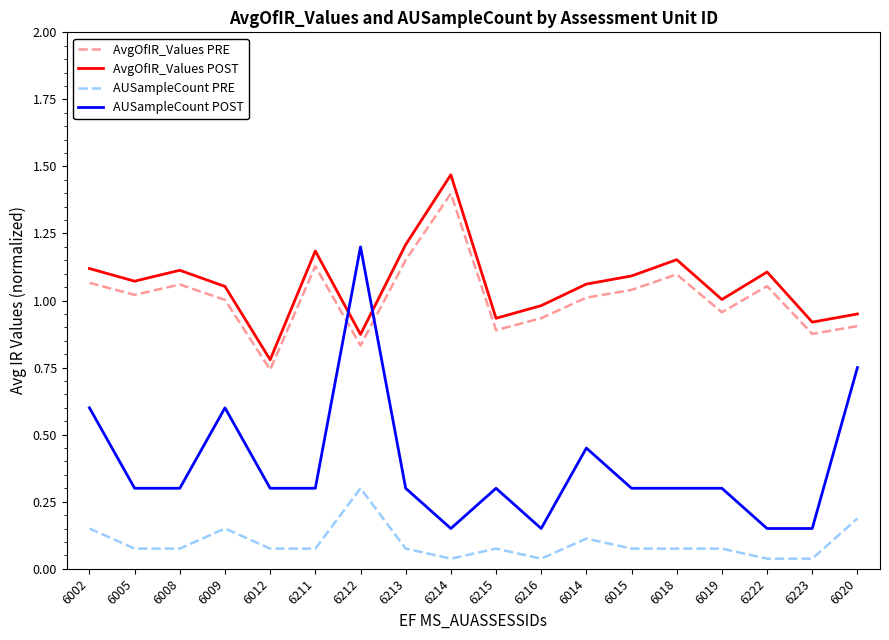

Which series has the widest spread of values?

AUSampleCount POST